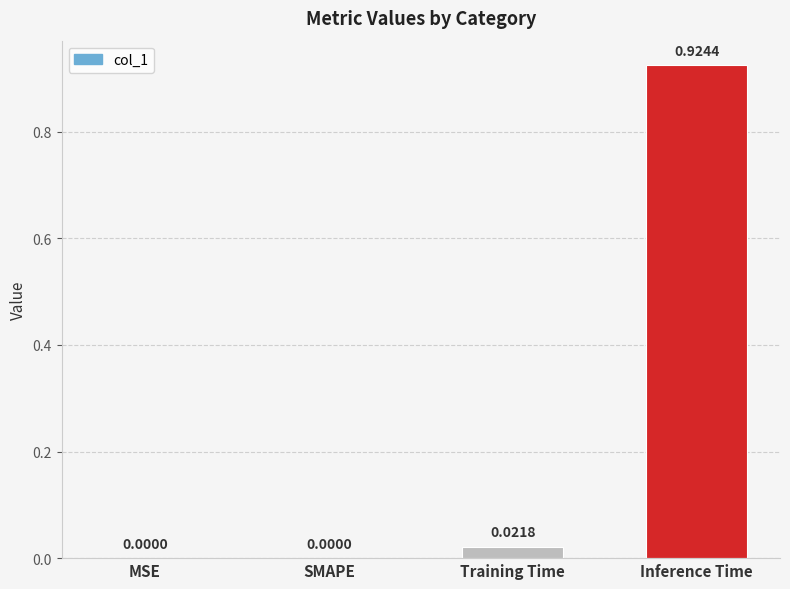

The value at SMAPE is 0.0. True or false?

True